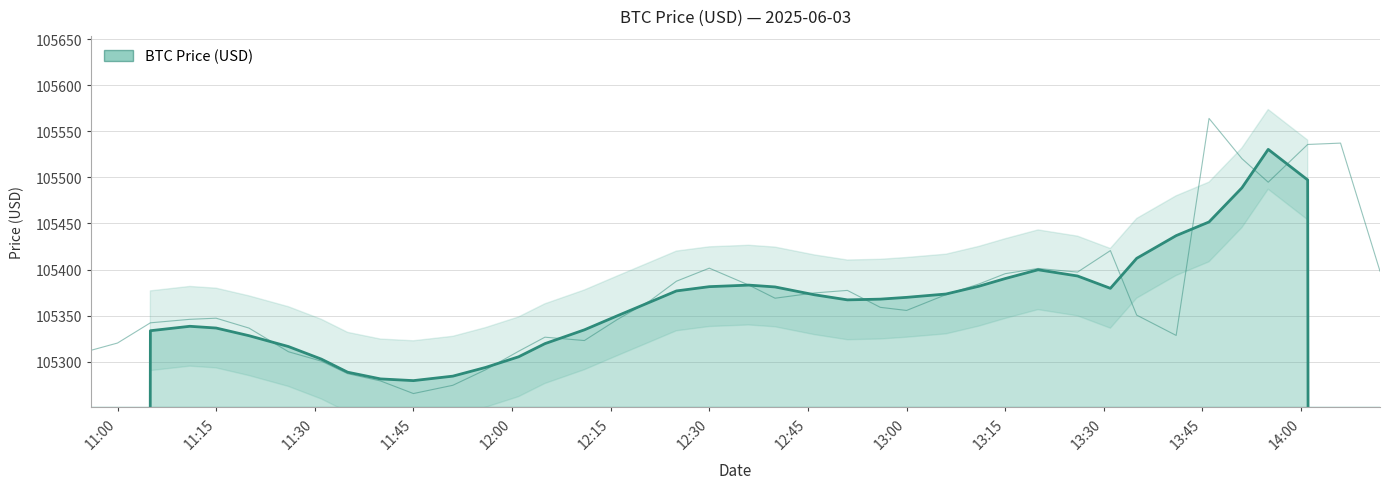

Count the number of data series in this chart.

1